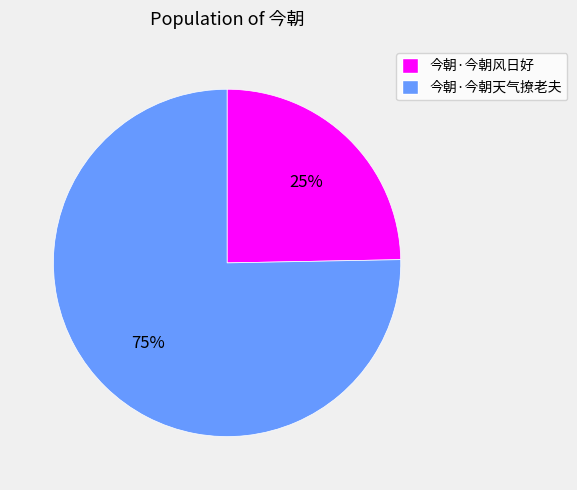

The 今朝·今朝天气撩老夫 slice represents 75% of the pie. True or false?

True